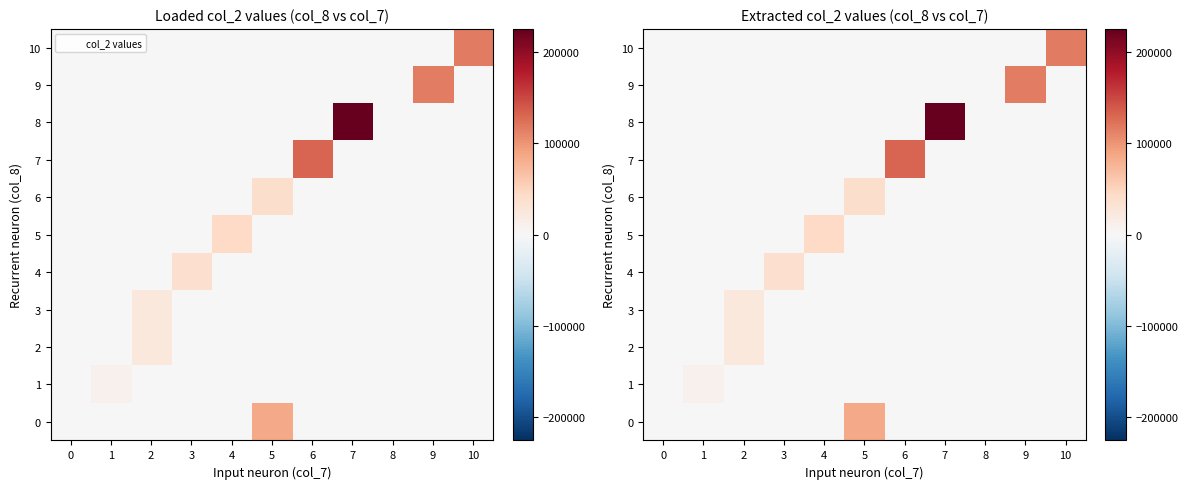

Reading left to right, what are all the values shown in this chart?

row_0: 0=0	1=0	2=0	3=0	4=0	5=85640	6=0	7=0	8=0	9=0	10=0
row_1: 0=0	1=9280	2=0	3=0	4=0	5=0	6=0	7=0	8=0	9=0	10=0
row_2: 0=0	1=0	2=24450	3=0	4=0	5=0	6=0	7=0	8=0	9=0	10=0
row_3: 0=0	1=0	2=22900	3=0	4=0	5=0	6=0	7=0	8=0	9=0	10=0
row_4: 0=0	1=0	2=0	3=37420	4=0	5=0	6=0	7=0	8=0	9=0	10=0
row_5: 0=0	1=0	2=0	3=0	4=45680	5=0	6=0	7=0	8=0	9=0	10=0
row_6: 0=0	1=0	2=0	3=0	4=0	5=39200	6=0	7=0	8=0	9=0	10=0
row_7: 0=0	1=0	2=0	3=0	4=0	5=0	6=131230	7=0	8=0	9=0	10=0
row_8: 0=0	1=0	2=0	3=0	4=0	5=0	6=0	7=225450	8=0	9=0	10=0
row_9: 0=0	1=0	2=0	3=0	4=0	5=0	6=0	7=0	8=0	9=114960	10=0
row_10: 0=0	1=0	2=0	3=0	4=0	5=0	6=0	7=0	8=0	9=0	10=117780